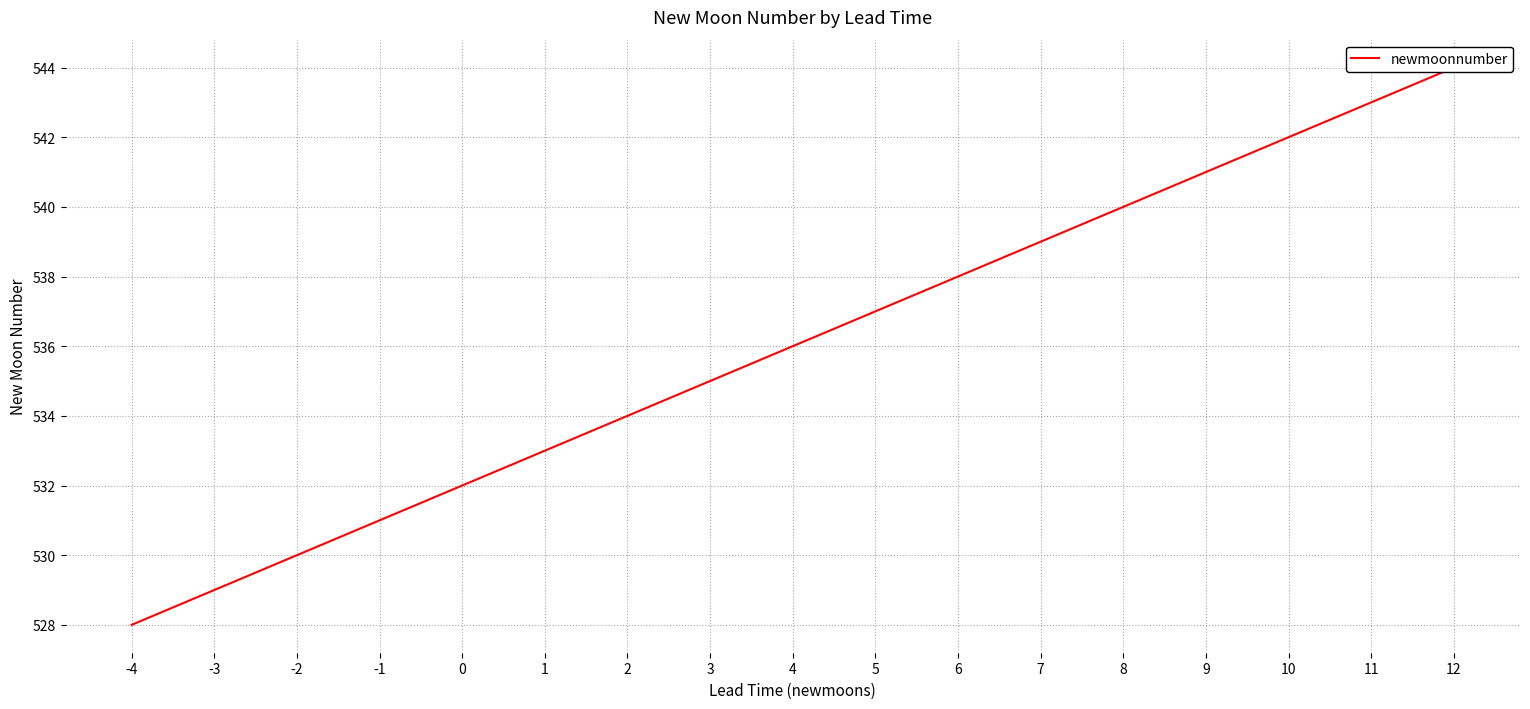

Rank the categories by value from highest to lowest.

12, 11, 10, 9, 8, 7, 6, 5, 4, 3, 2, 1, 0, -1, -2, -3, -4